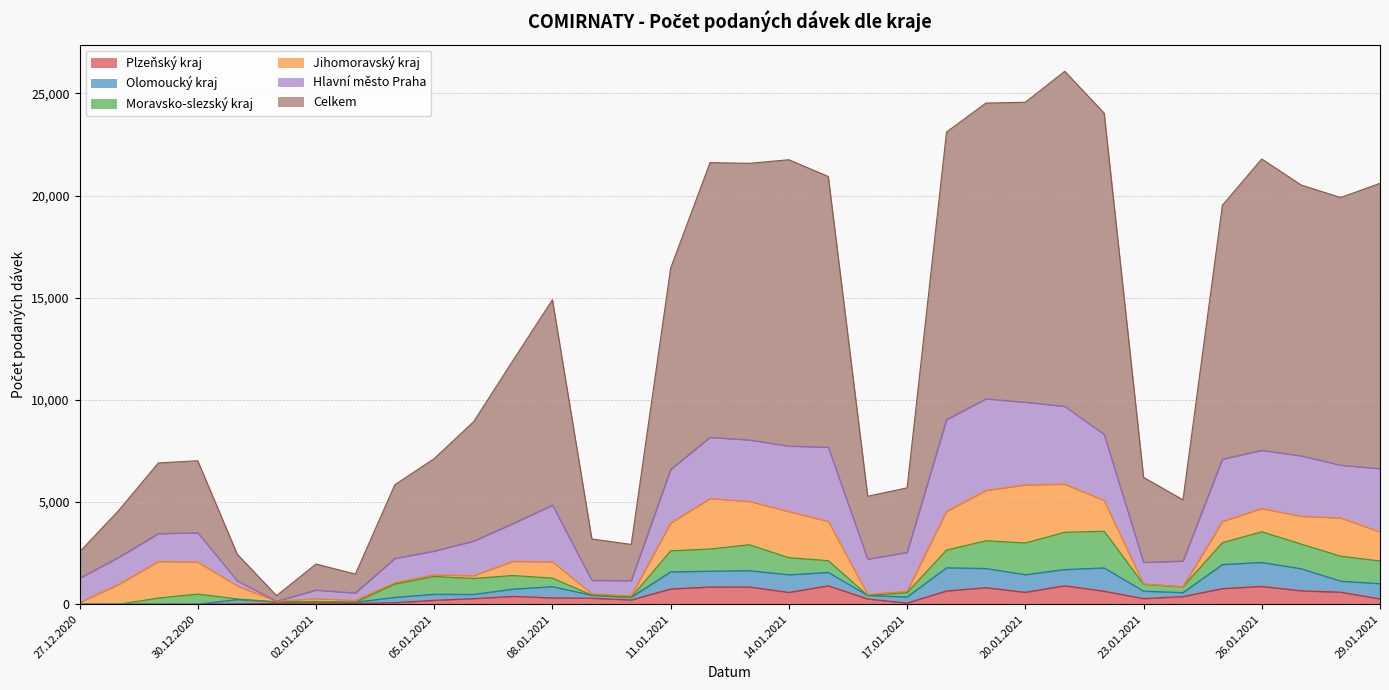

Reading left to right, what are all the values shown in this chart?

Celkem: 27.12.2020=1284	28.12.2020=2303	29.12.2020=3462	30.12.2020=3523	31.12.2020=1308	01.01.2021=269	02.01.2021=1280	03.01.2021=924	04.01.2021=3604	05.01.2021=4526	06.01.2021=5844	07.01.2021=7987	08.01.2021=10050	09.01.2021=2026	10.01.2021=1773	11.01.2021=9857	12.01.2021=13449	13.01.2021=13541	14.01.2021=14018	15.01.2021=13248	16.01.2021=3079	17.01.2021=3158	18.01.2021=14072	19.01.2021=14481	20.01.2021=14682	21.01.2021=16401	22.01.2021=15728	23.01.2021=4158	24.01.2021=2999	25.01.2021=12426	26.01.2021=14261	27.01.2021=13256	28.01.2021=13103	29.01.2021=13970
Hlavní město Praha: 27.12.2020=1196	28.12.2020=1325	29.12.2020=1362	30.12.2020=1436	31.12.2020=252	01.01.2021=2	02.01.2021=415	03.01.2021=362	04.01.2021=1188	05.01.2021=1158	06.01.2021=1693	07.01.2021=1848	08.01.2021=2779	09.01.2021=656	10.01.2021=740	11.01.2021=2623	12.01.2021=2998	13.01.2021=3007	14.01.2021=3207	15.01.2021=3636	16.01.2021=1723	17.01.2021=1901	18.01.2021=4493	19.01.2021=4482	20.01.2021=4047	21.01.2021=3811	22.01.2021=3234	23.01.2021=1062	24.01.2021=1256	25.01.2021=3053	26.01.2021=2848	27.01.2021=2960	28.01.2021=2580	29.01.2021=3096
Jihomoravský kraj: 27.12.2020=73	28.12.2020=976	29.12.2020=1788	30.12.2020=1566	31.12.2020=635	01.01.2021=31	02.01.2021=138	03.01.2021=89	04.01.2021=65	05.01.2021=82	06.01.2021=132	07.01.2021=692	08.01.2021=793	09.01.2021=60	10.01.2021=70	11.01.2021=1360	12.01.2021=2466	13.01.2021=2121	14.01.2021=2254	15.01.2021=1918	16.01.2021=50	17.01.2021=68	18.01.2021=1891	19.01.2021=2461	20.01.2021=2842	21.01.2021=2351	22.01.2021=1502	23.01.2021=12	24.01.2021=2	25.01.2021=1033	26.01.2021=1139	27.01.2021=1357	28.01.2021=1872	29.01.2021=1419
Moravsko-slezský kraj: 27.12.2020=3	28.12.2020=0	29.12.2020=306	30.12.2020=497	31.12.2020=30	01.01.2021=0	02.01.2021=0	03.01.2021=1	04.01.2021=652	05.01.2021=872	06.01.2021=784	07.01.2021=666	08.01.2021=418	09.01.2021=12	10.01.2021=2	11.01.2021=1029	12.01.2021=1086	13.01.2021=1268	14.01.2021=834	15.01.2021=576	16.01.2021=2	17.01.2021=212	18.01.2021=870	19.01.2021=1358	20.01.2021=1553	21.01.2021=1825	22.01.2021=1795	23.01.2021=336	24.01.2021=284	25.01.2021=1072	26.01.2021=1500	27.01.2021=1208	28.01.2021=1221	29.01.2021=1112
Plzeňský kraj: 27.12.2020=0	28.12.2020=0	29.12.2020=0	30.12.2020=2	31.12.2020=20	01.01.2021=38	02.01.2021=58	03.01.2021=38	04.01.2021=78	05.01.2021=193	06.01.2021=276	07.01.2021=386	08.01.2021=313	09.01.2021=296	10.01.2021=211	11.01.2021=748	12.01.2021=845	13.01.2021=847	14.01.2021=580	15.01.2021=901	16.01.2021=258	17.01.2021=60	18.01.2021=651	19.01.2021=811	20.01.2021=585	21.01.2021=907	22.01.2021=637	23.01.2021=277	24.01.2021=376	25.01.2021=767	26.01.2021=873	27.01.2021=657	28.01.2021=591	29.01.2021=263
Olomoucký kraj: 27.12.2020=1	28.12.2020=0	29.12.2020=0	30.12.2020=0	31.12.2020=211	01.01.2021=79	02.01.2021=79	03.01.2021=61	04.01.2021=259	05.01.2021=296	06.01.2021=203	07.01.2021=356	08.01.2021=549	09.01.2021=144	10.01.2021=132	11.01.2021=838	12.01.2021=774	13.01.2021=798	14.01.2021=865	15.01.2021=657	16.01.2021=174	17.01.2021=297	18.01.2021=1134	19.01.2021=939	20.01.2021=863	21.01.2021=792	22.01.2021=1142	23.01.2021=365	24.01.2021=194	25.01.2021=1177	26.01.2021=1174	27.01.2021=1081	28.01.2021=541	29.01.2021=744